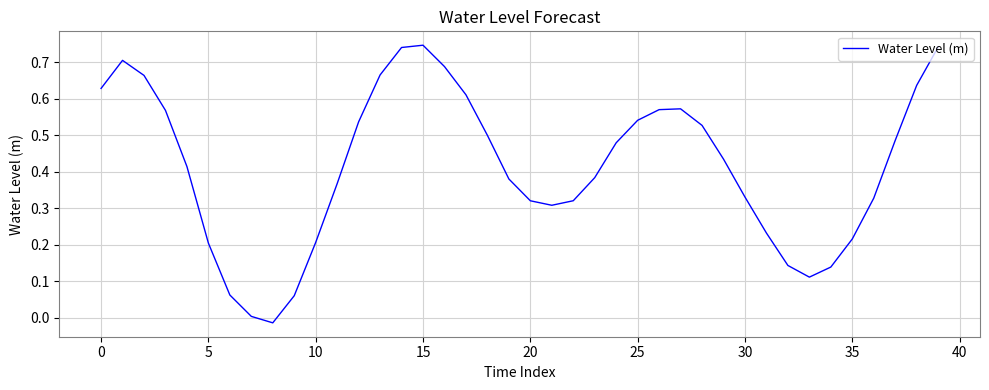

How many series are shown in this chart?

1